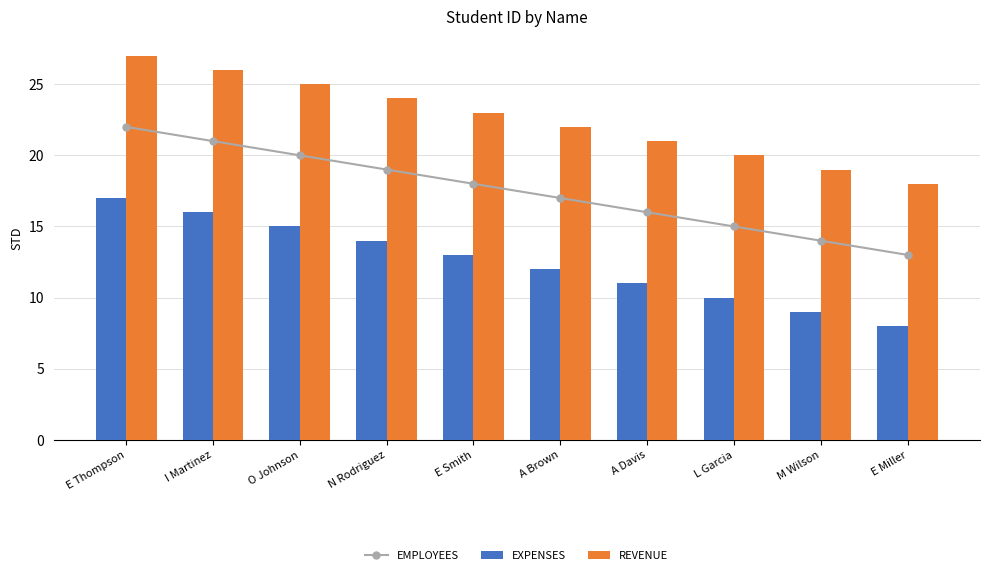

Which category has the lowest value across all series?

E Miller